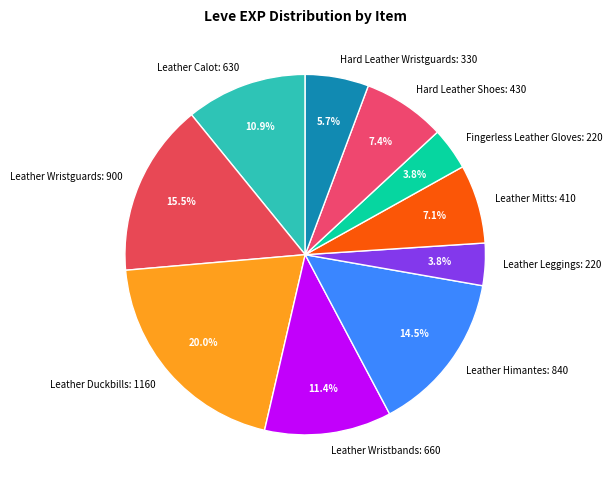

Which slice is the largest?

Leather Duckbills